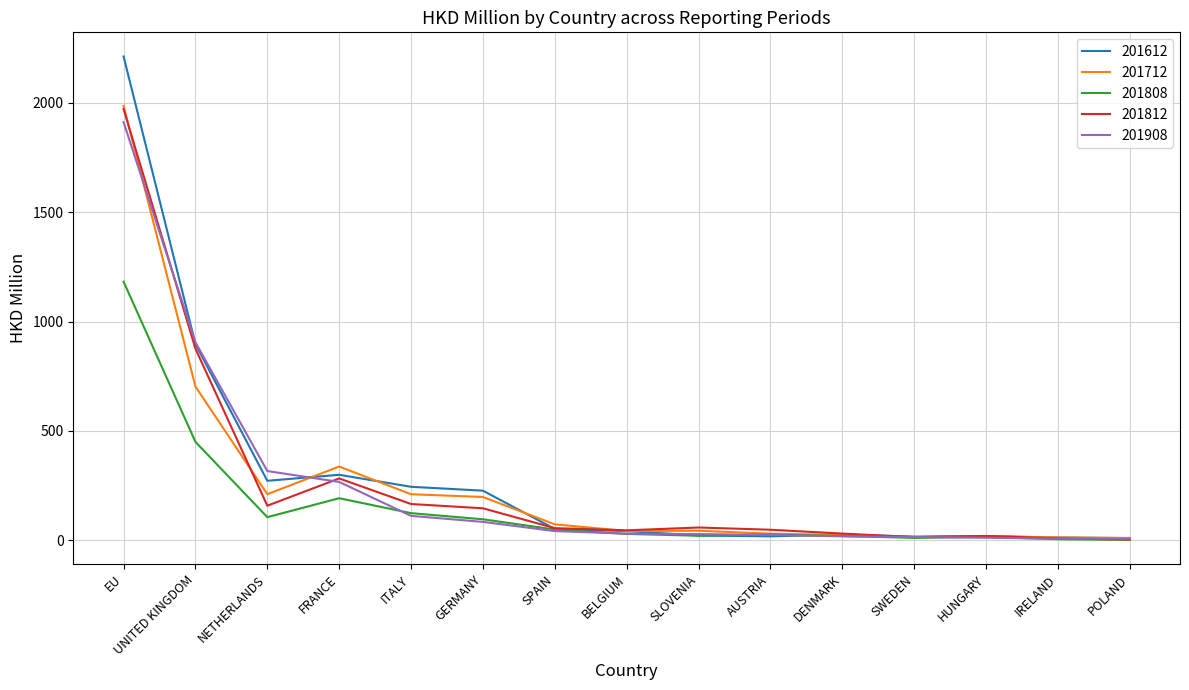

What is the minimum value shown in the chart?

2.6